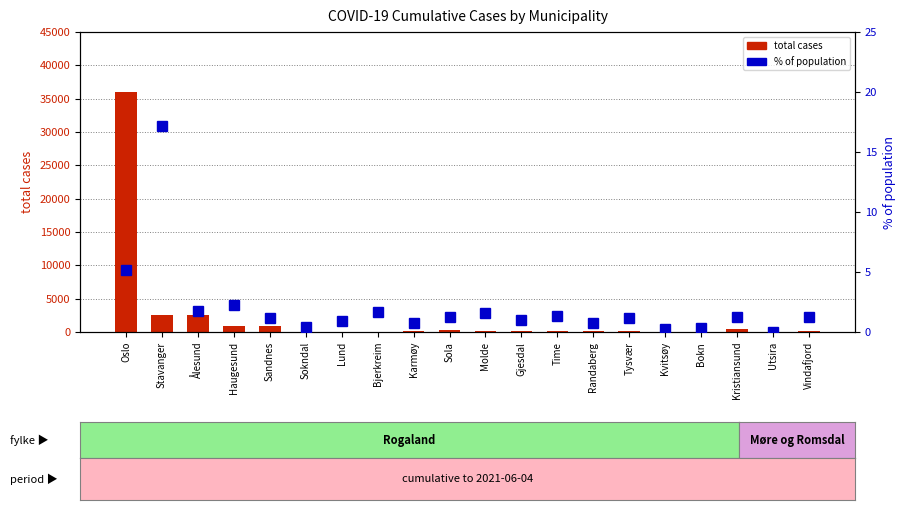

What are all the series names shown in the legend?

total cases, % of population